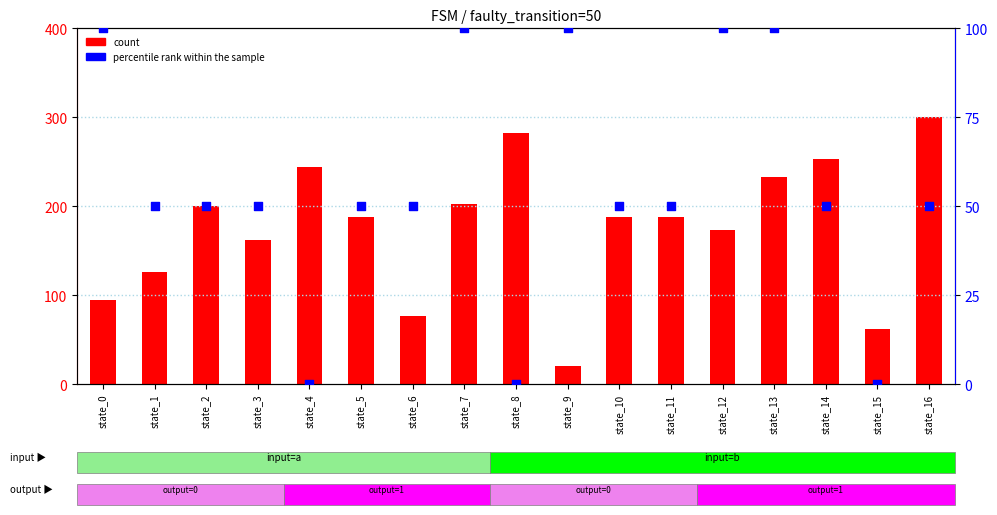

Is the value of percentile rank within the sample at state_6 greater than the value of count at state_5?

No